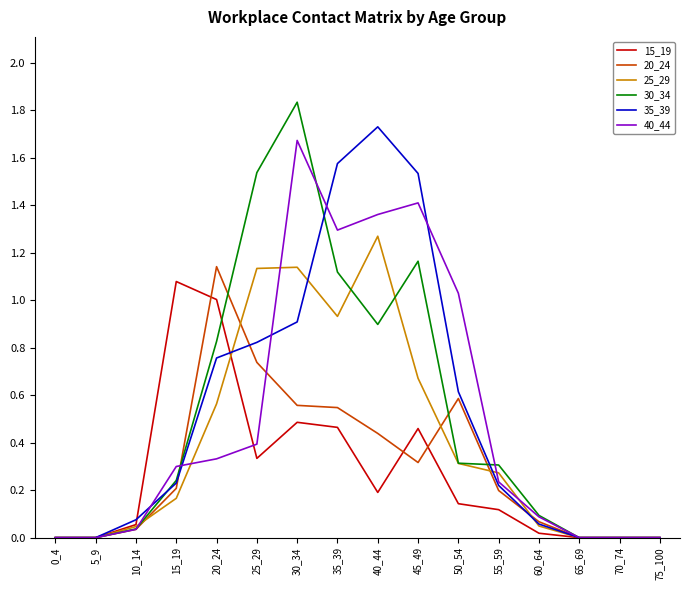

Which series changed the most between 25_29 and 65_69?

30_34